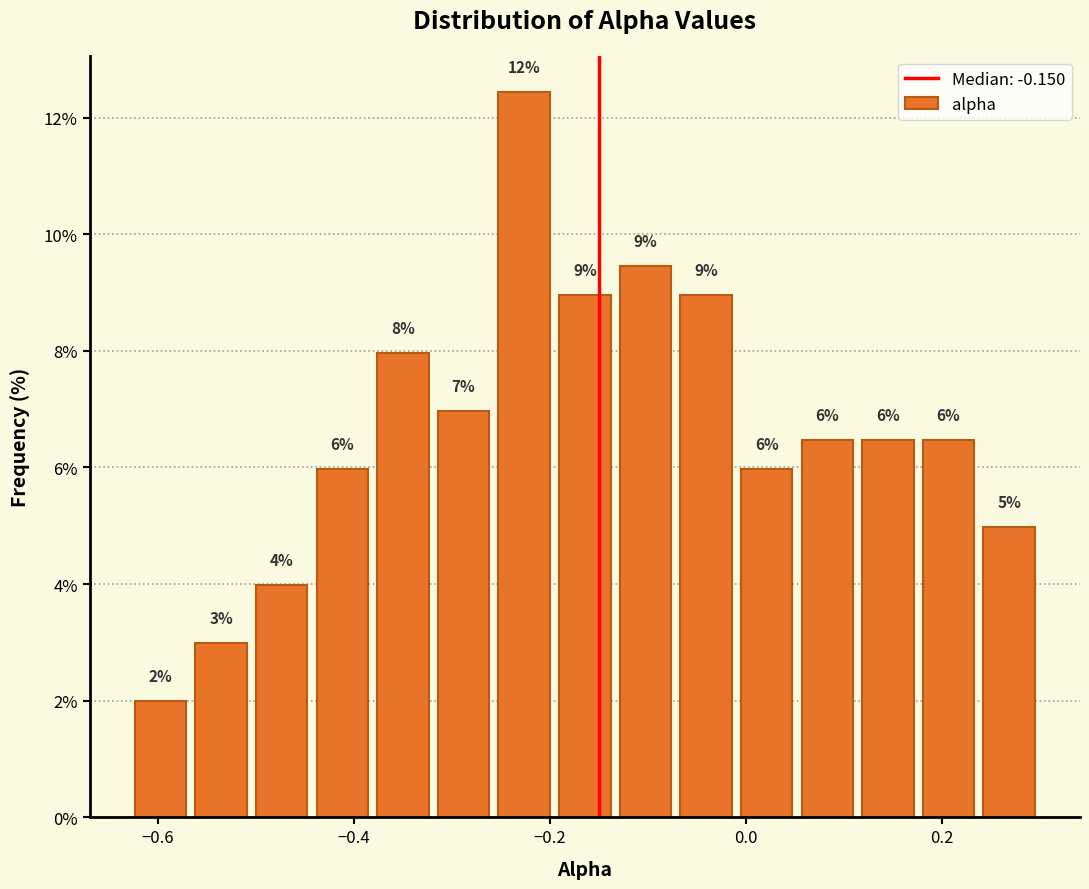

Read against the x-axis, roughly where is the centre of the tallest bar?

-0.22